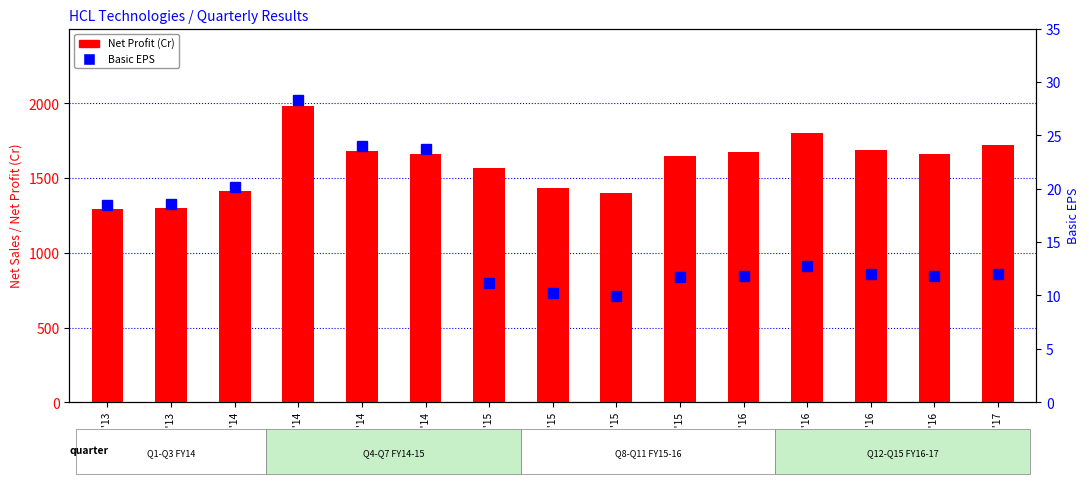

What is the minimum value for Basic EPS?

9.9